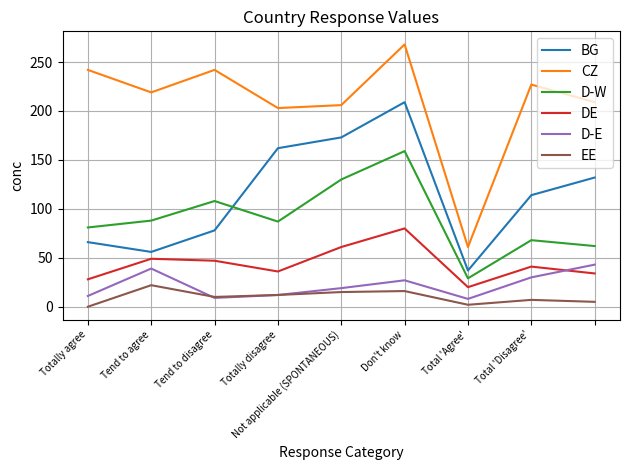

What is the difference between the maximum and minimum values in the DE series?

60